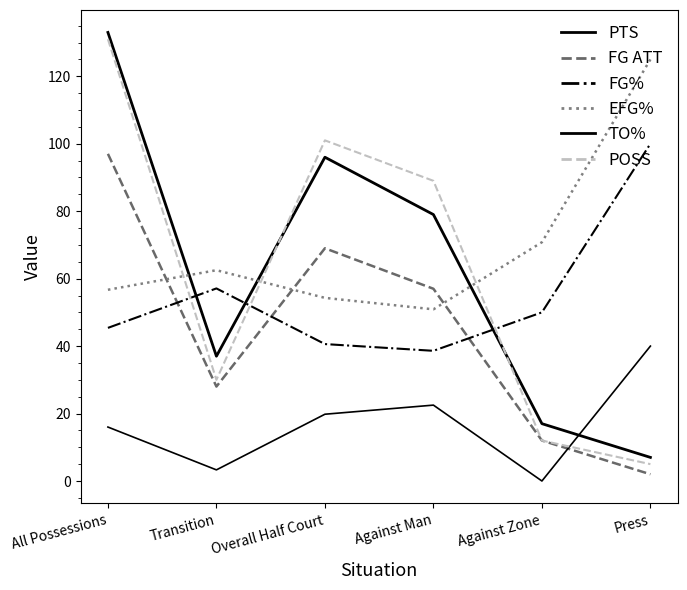

Which series has the largest total across all categories?

EFG%